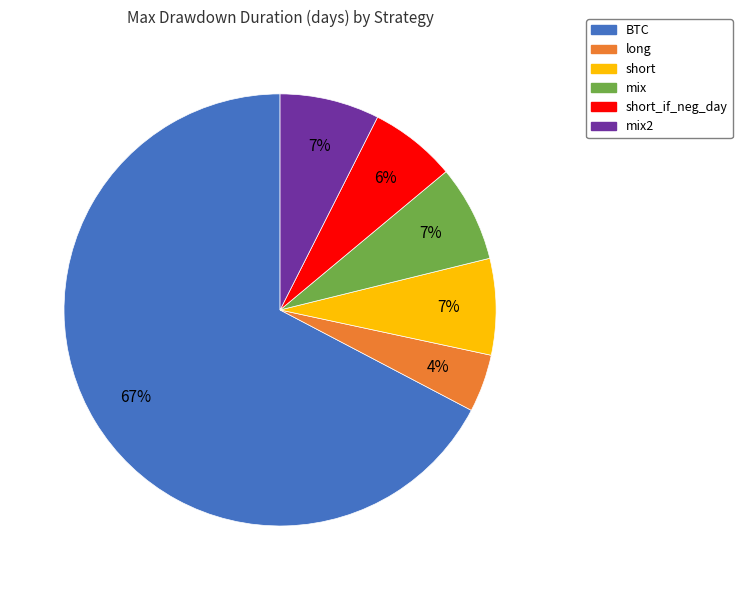

How many segments does this pie chart have?

6